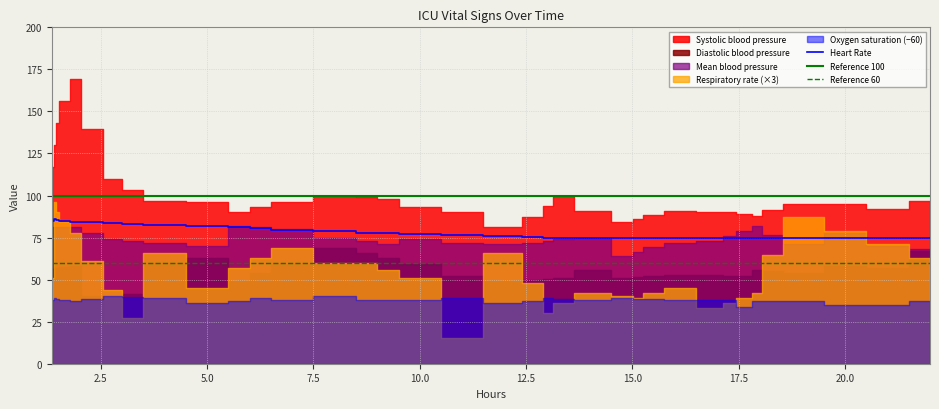

The value of Heart Rate at 15.0 is 75.0. True or false?

True